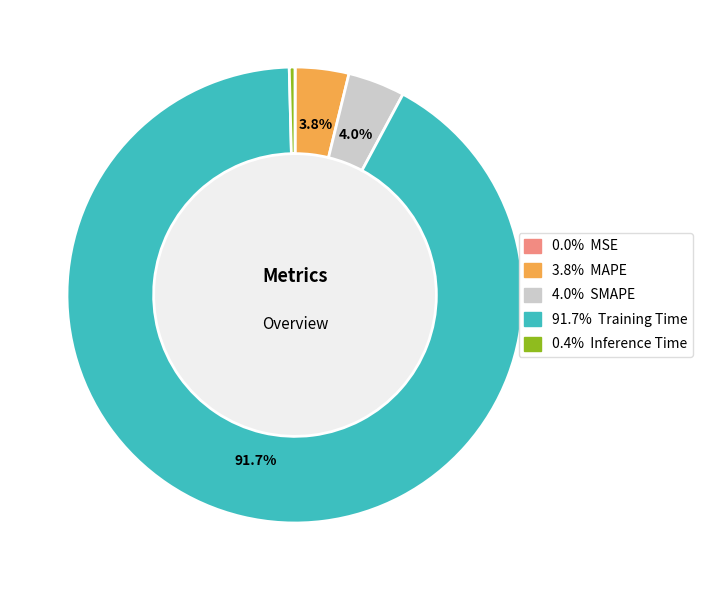

Does any single category account for the majority?

Yes